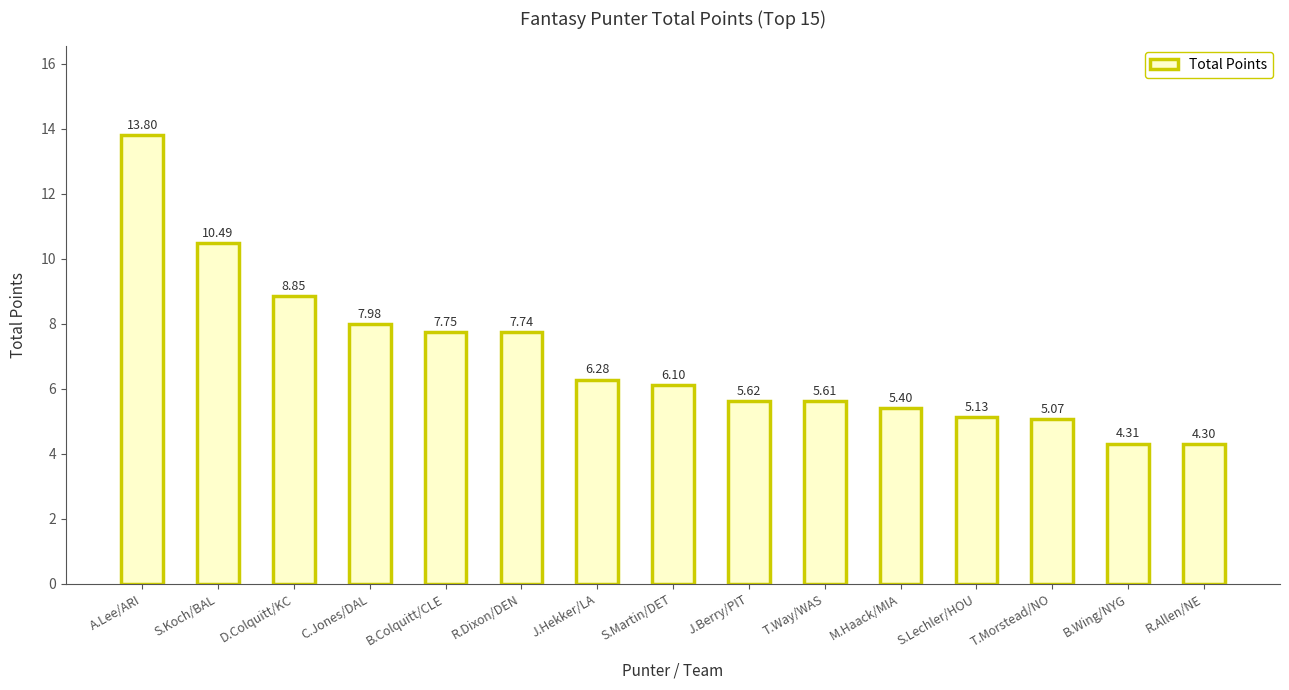

What is the label of the 6th bar from the right?

T.Way/WAS